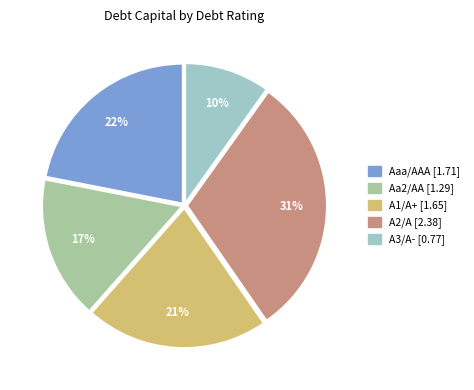

Count the number of slices in the pie.

5